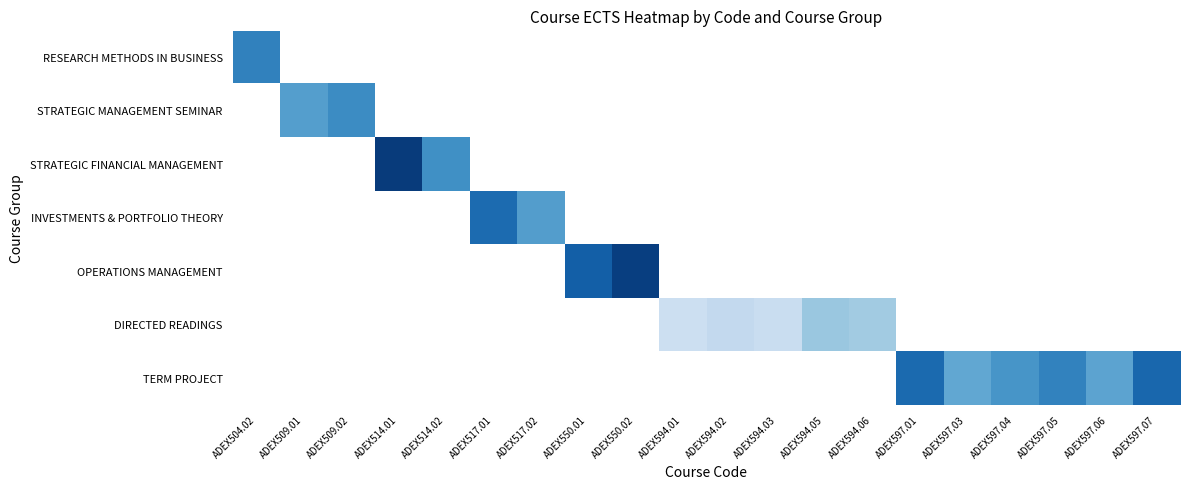

How many categories are shown in the chart?

20